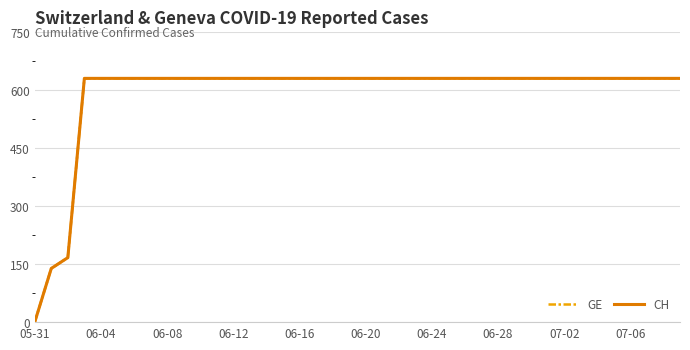

Does the chart display data point markers on the line(s)?

No